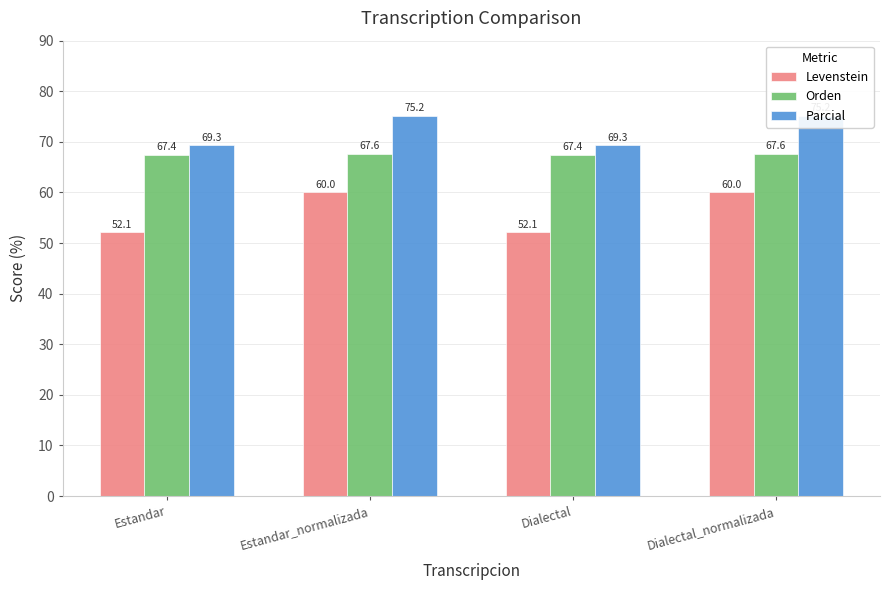

Which series has the largest total across all categories?

Parcial